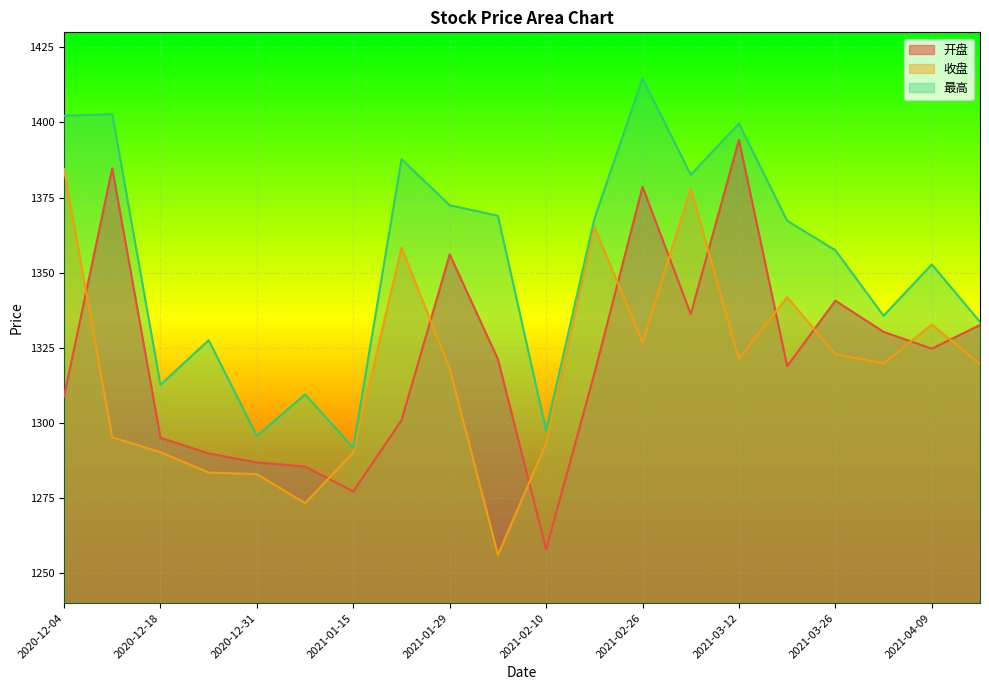

Where is the first local maximum for 收盘?

2021-01-22